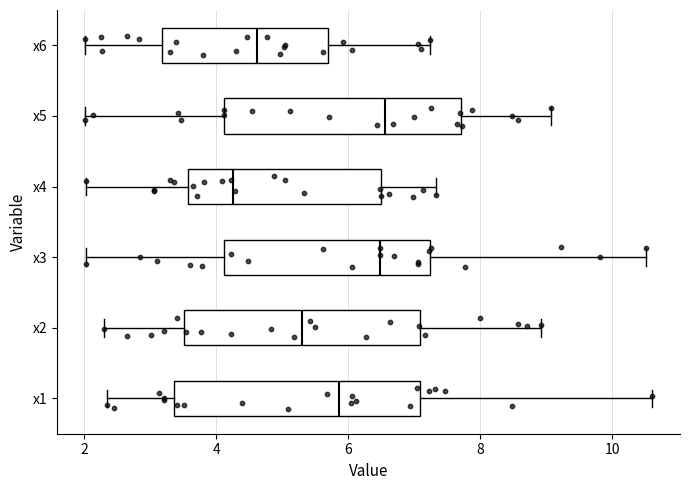

Where does the median line of the box for x4 sit on the x-axis? The values are not printed on the chart, so give them approximately, as read against the axis.

4.2